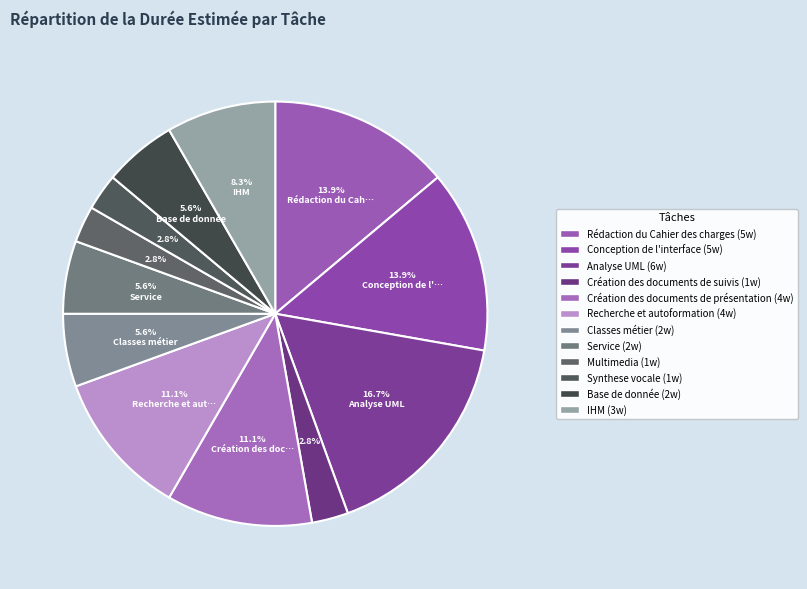

Which slice is the largest?

Analyse UML